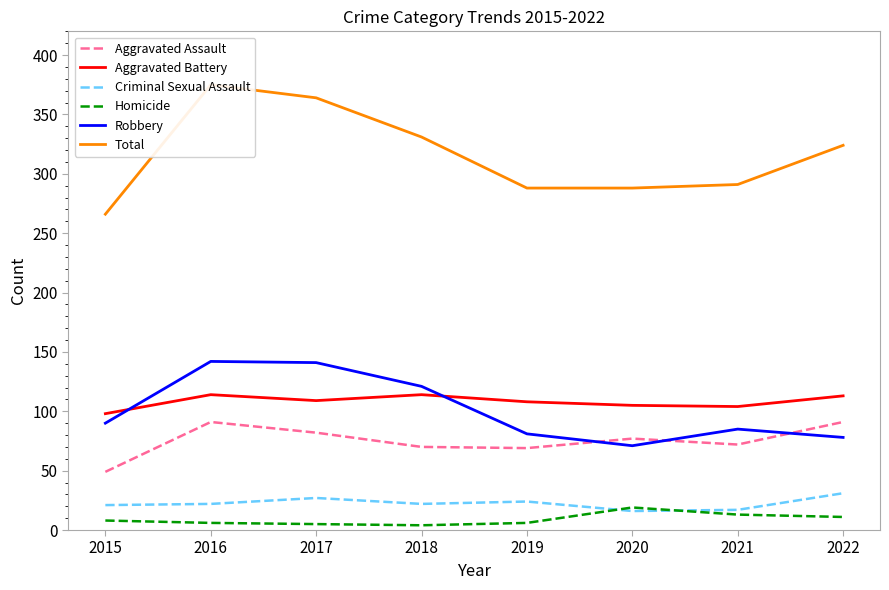

Which category has the lowest value in the Robbery series?

2020